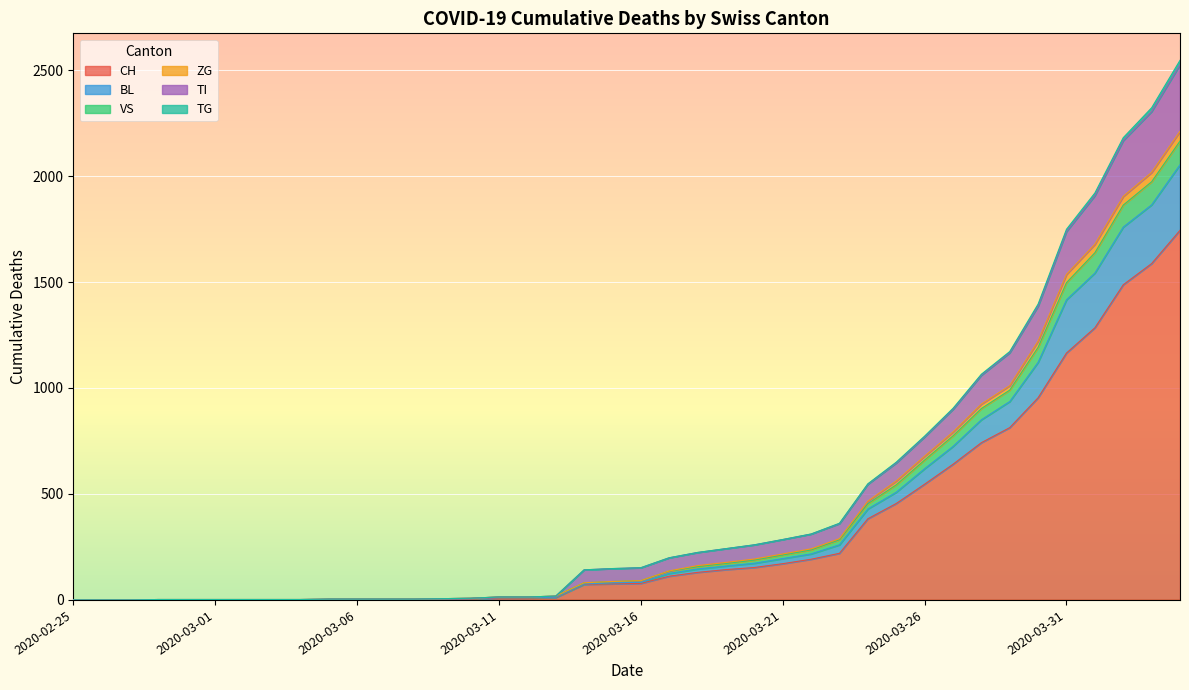

How many lines are shown in the chart?

6